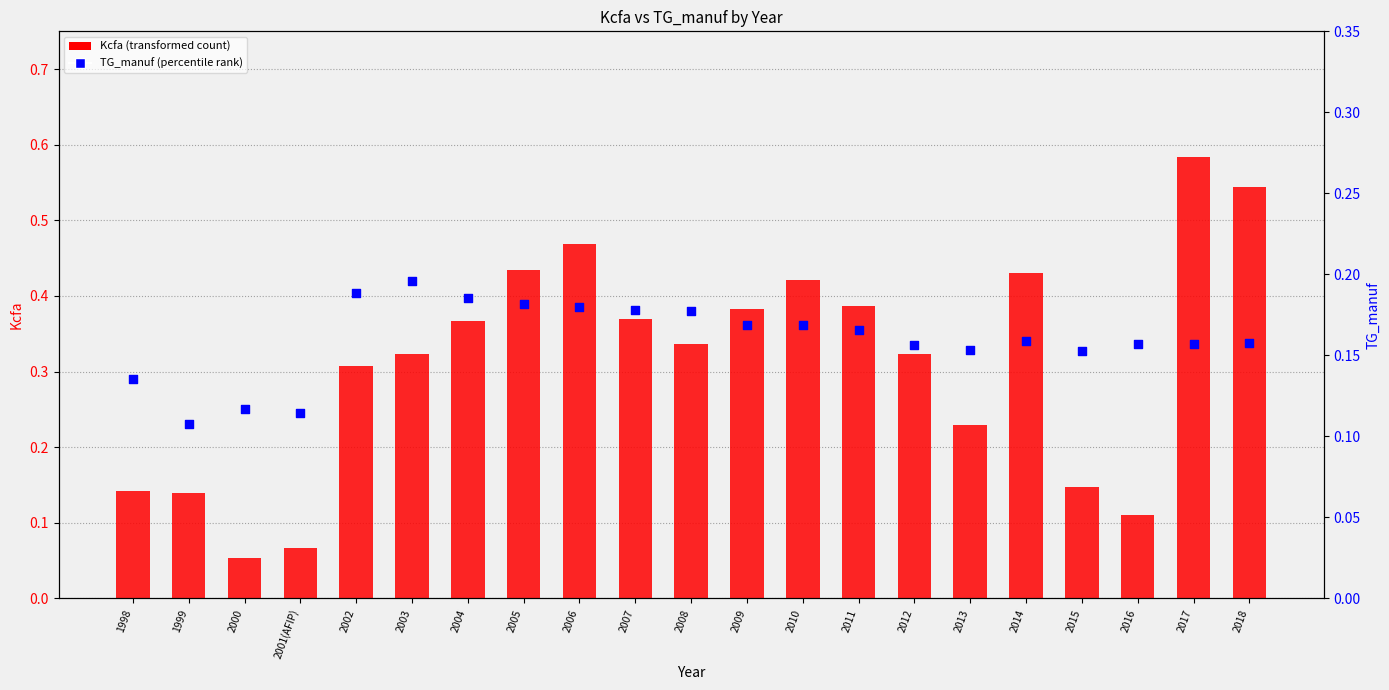

Which series has the widest spread of Y values?

Kcfa (transformed count)